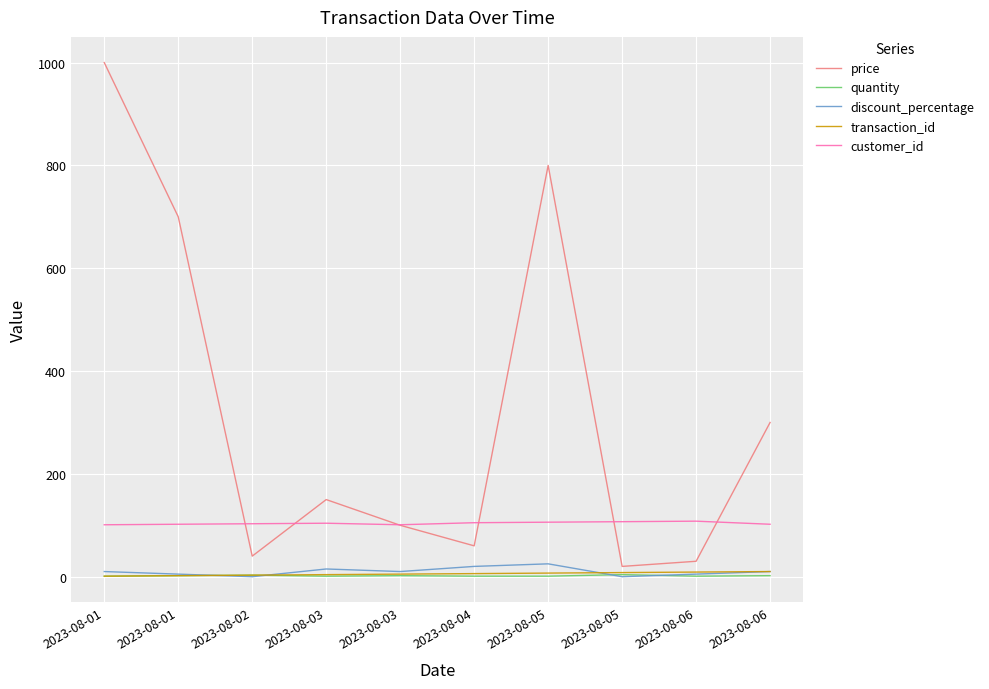

How many interior local peaks does the discount_percentage series have?

2